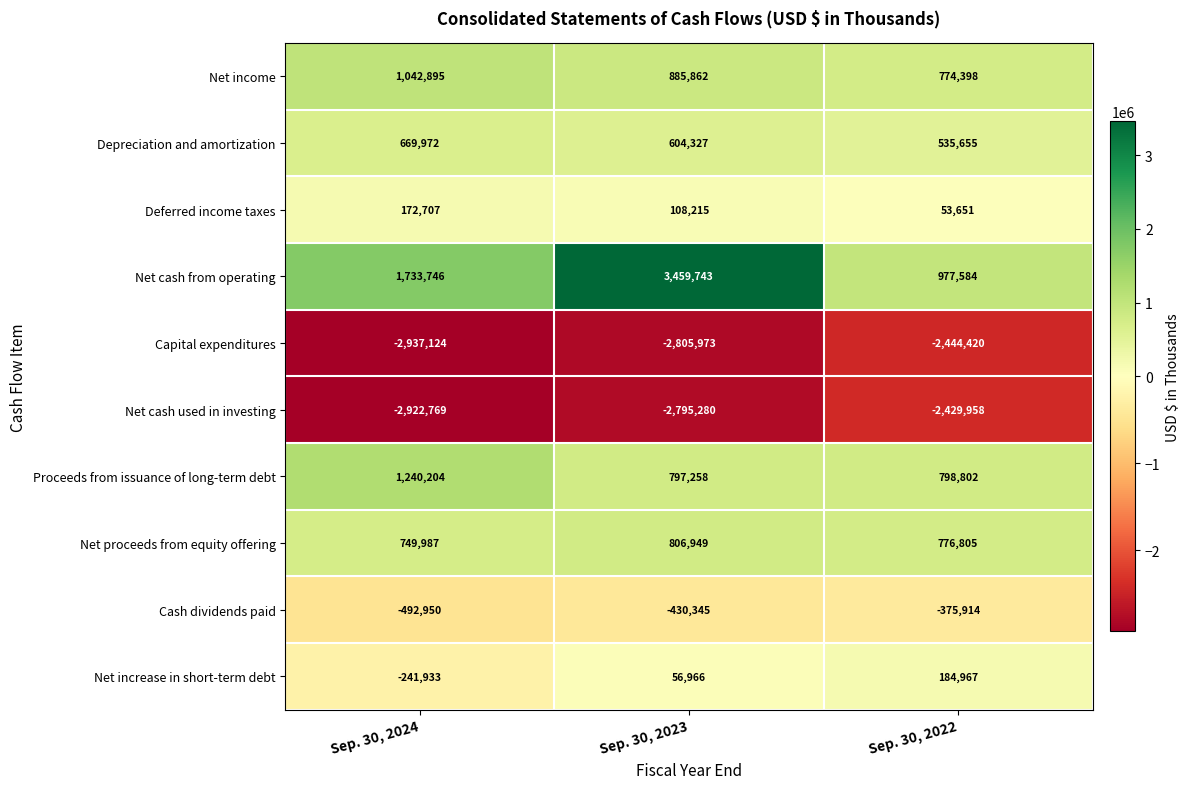

What is the average value of the Net income series?

901052